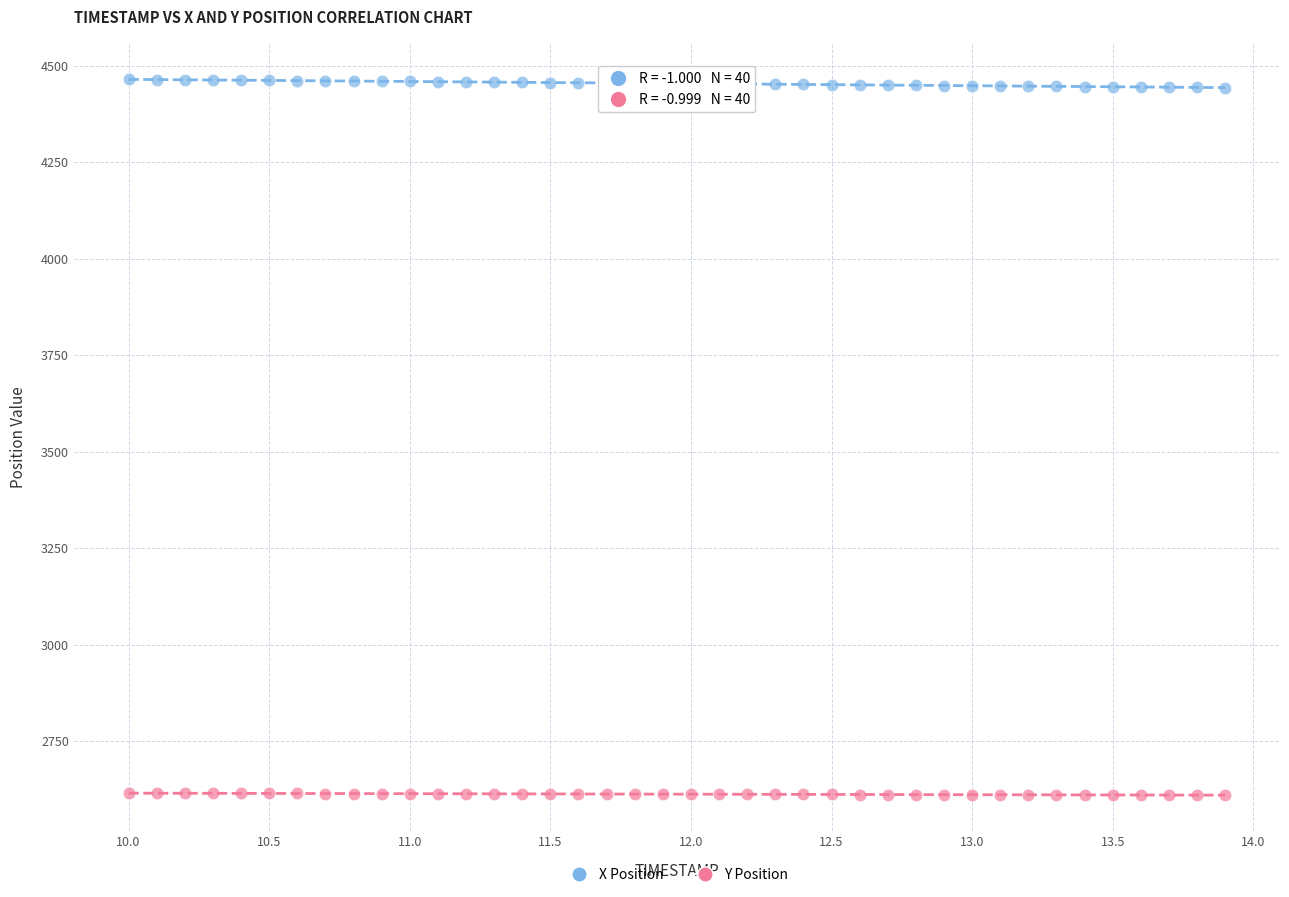

Which series contains the lowest Y value?

Y Position